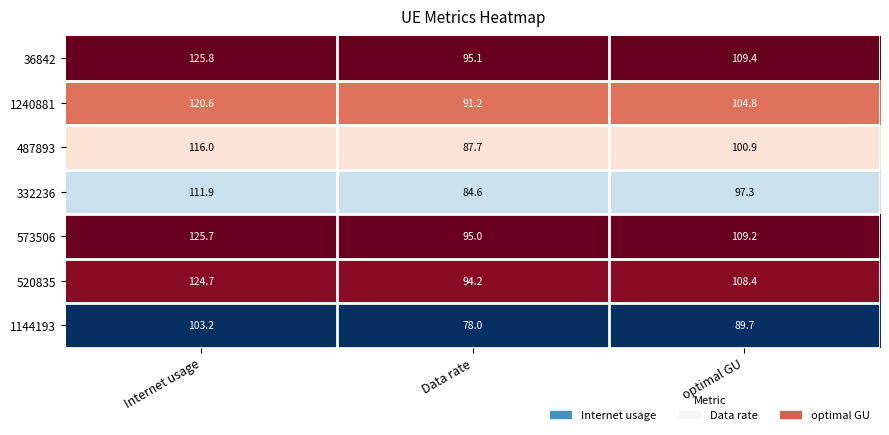

The 1240881 series shows 104.8 at optimal GU. True or false?

True